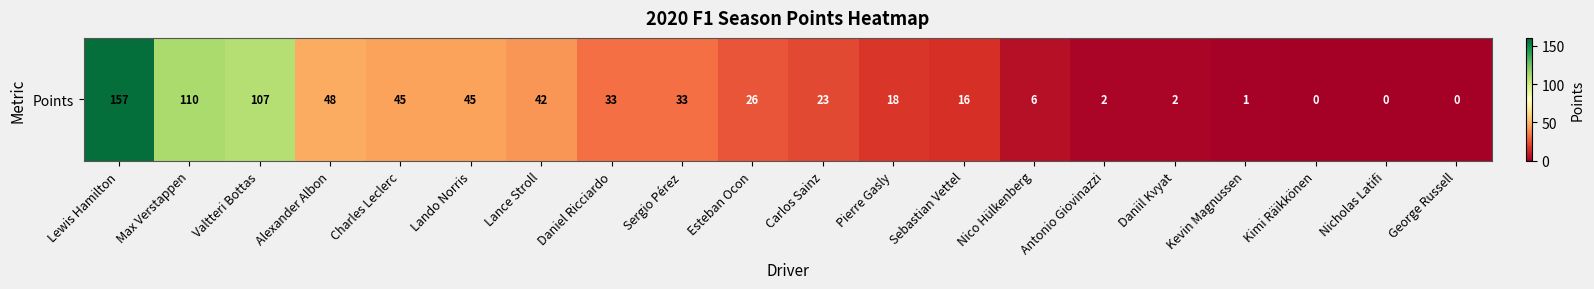

What is the change in value from Lance Stroll to Sebastian Vettel?

-26